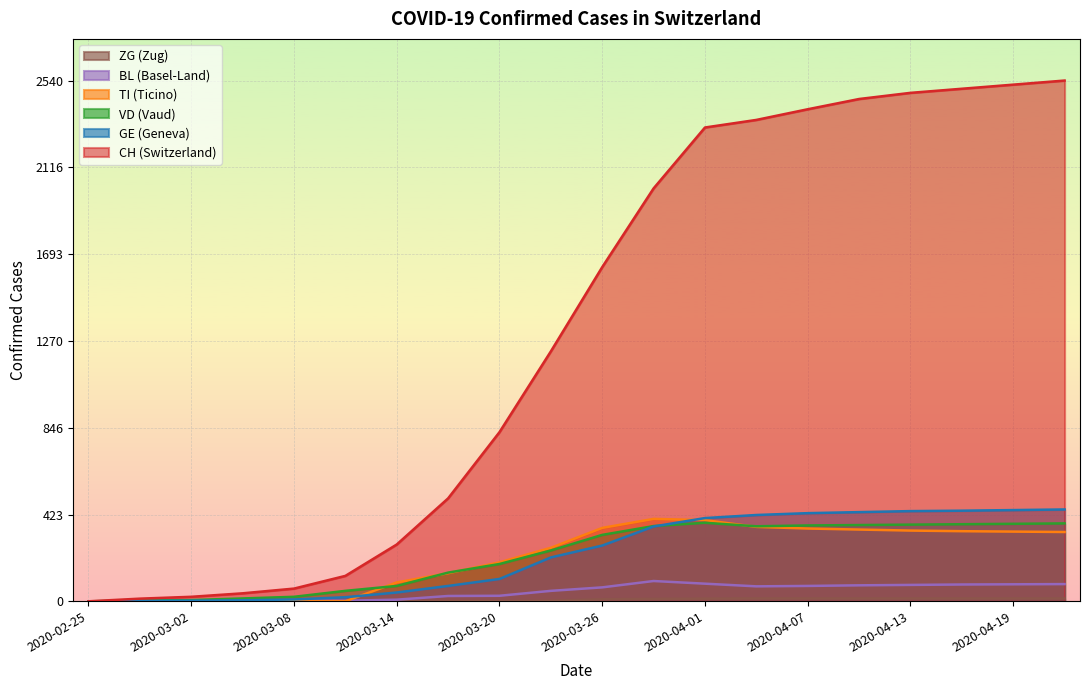

How many times do GE and VD cross each other?

1